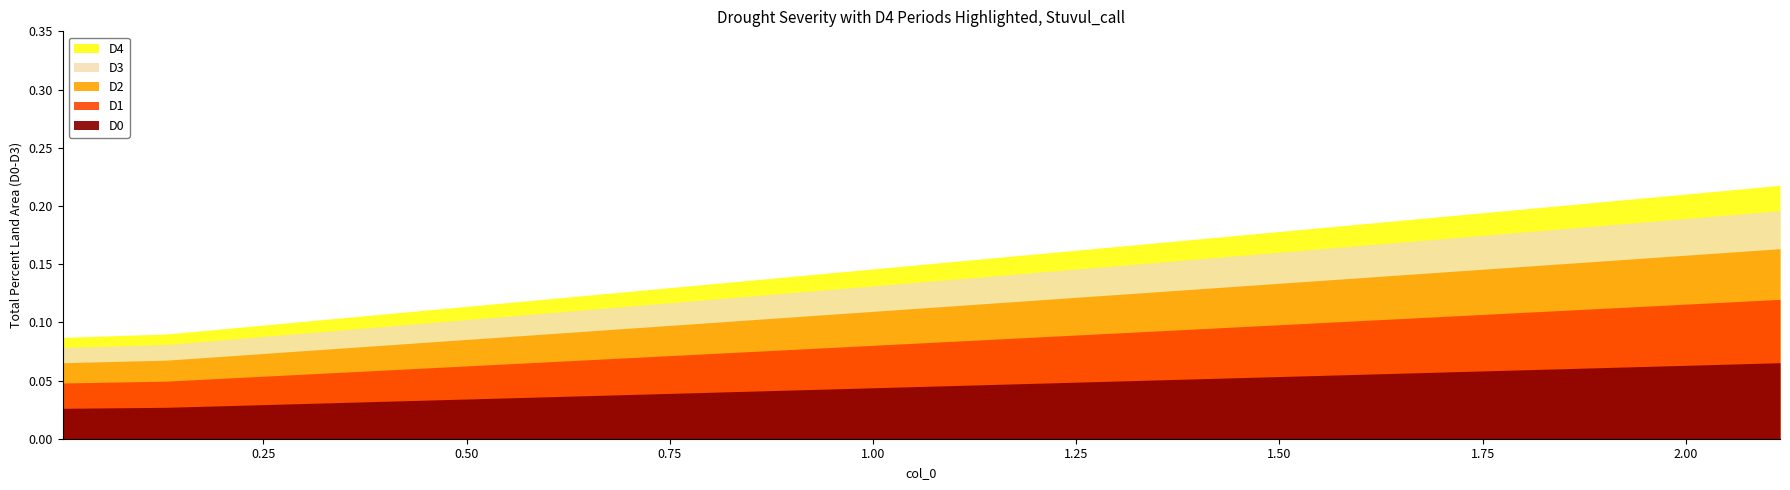

Is it true that the value at 0.002902494 is 0.1?

False